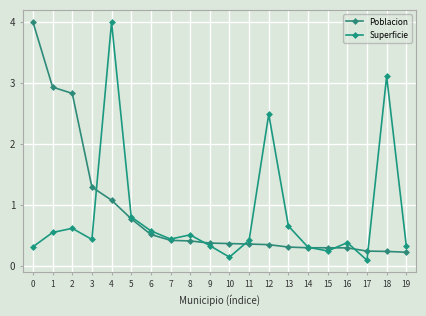

Rank the series by their average value, from lowest to highest.

Superficie, Poblacion